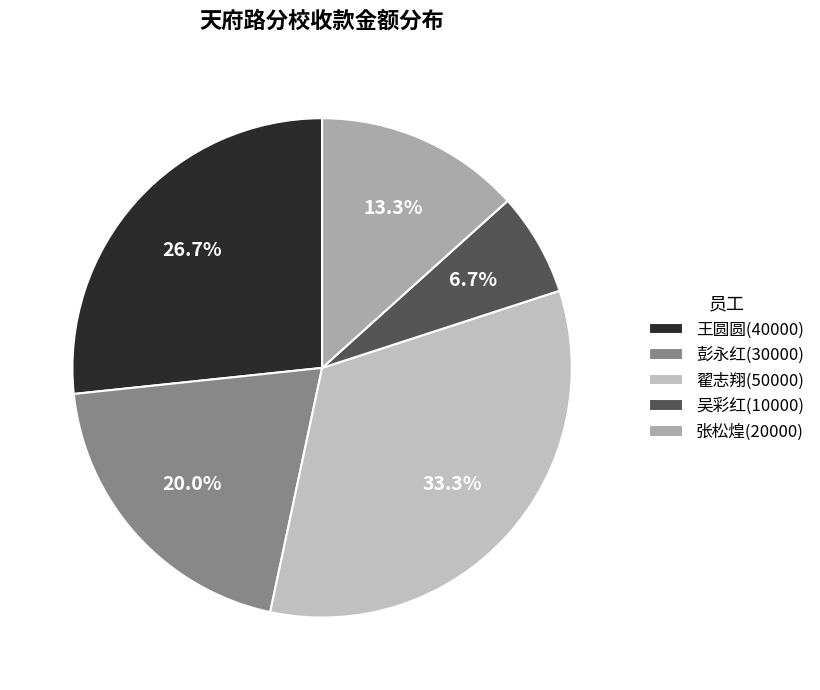

How many slices are in this pie chart?

5